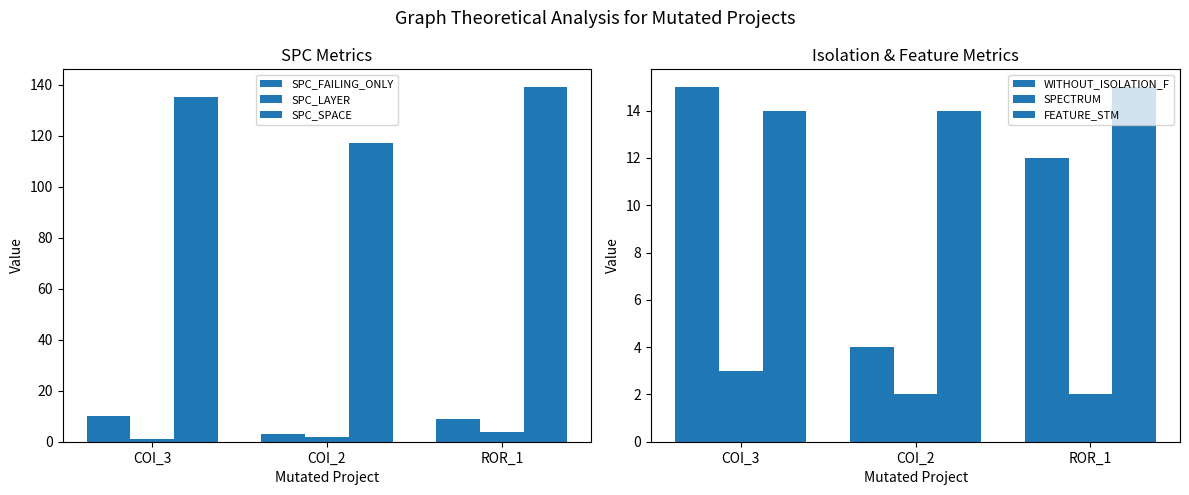

Rank the series at ROR_1 from lowest to highest value.

SPECTRUM, SPC_LAYER, SPC_FAILING_ONLY, WITHOUT_ISOLATION_F, FEATURE_STM, SPC_SPACE